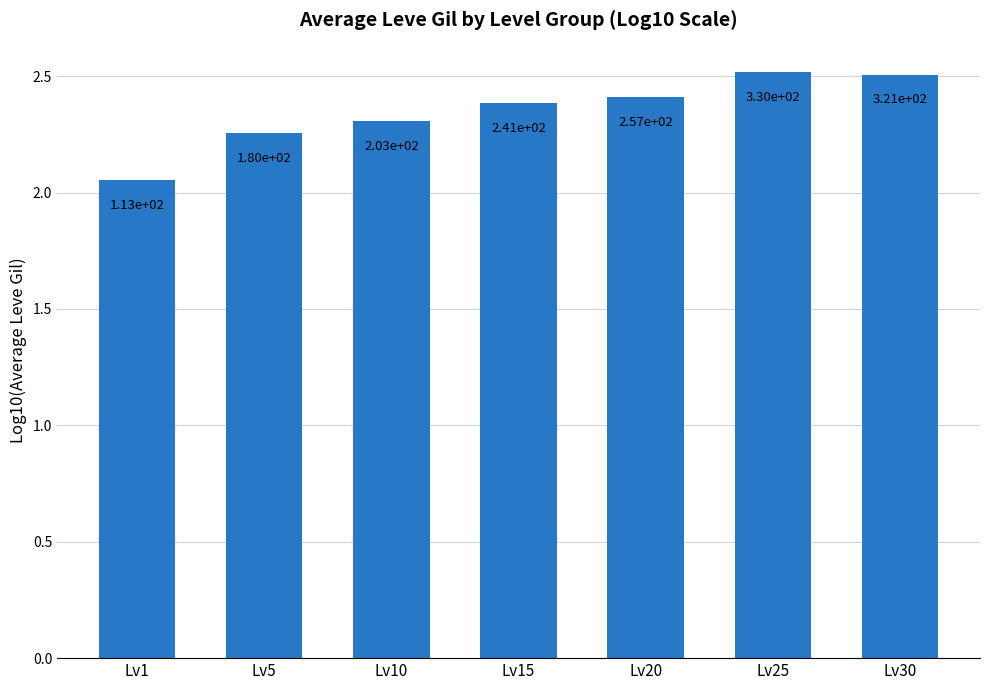

Reading left to right, transcribe all the data shown in this chart.

2.1	2.3	2.3	2.4	2.4	2.5	2.5